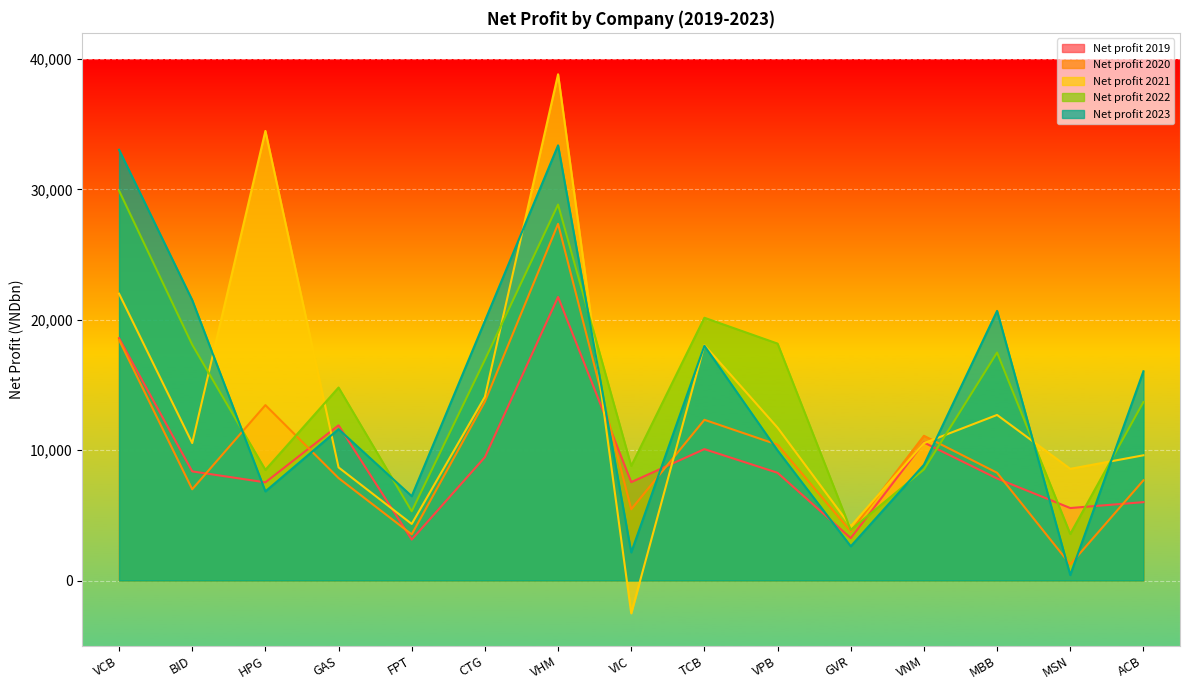

What is the label of the 12th point from the right?

GAS